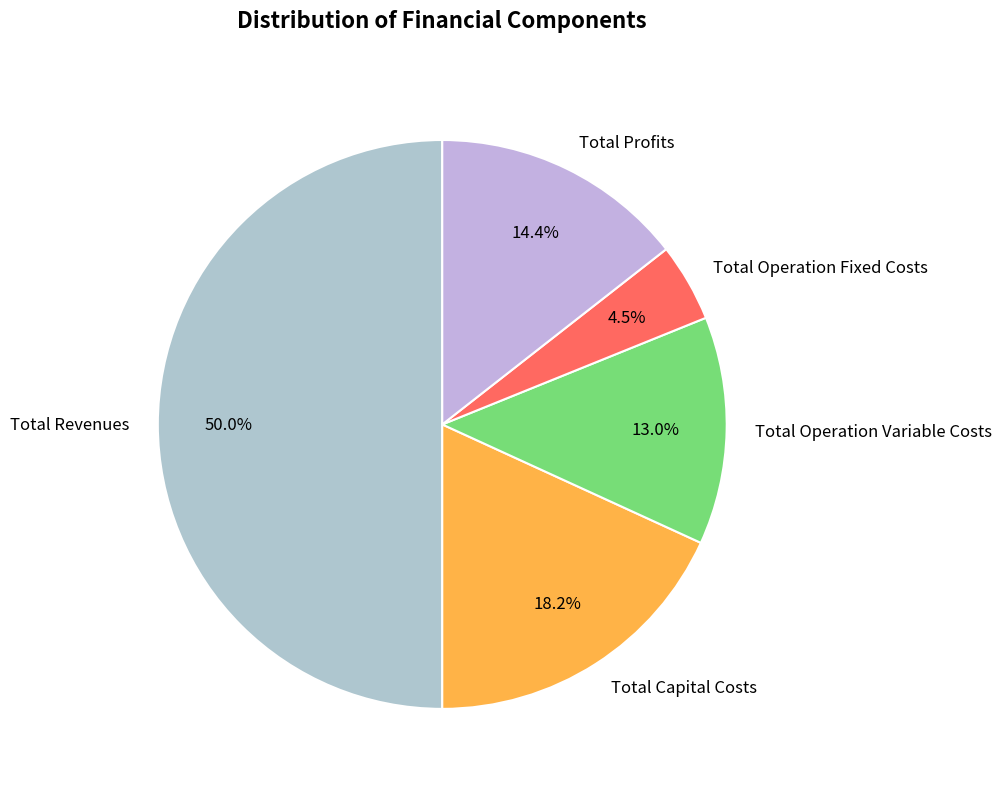

Is it true that Total Operation Variable Costs is 25% of the pie?

False